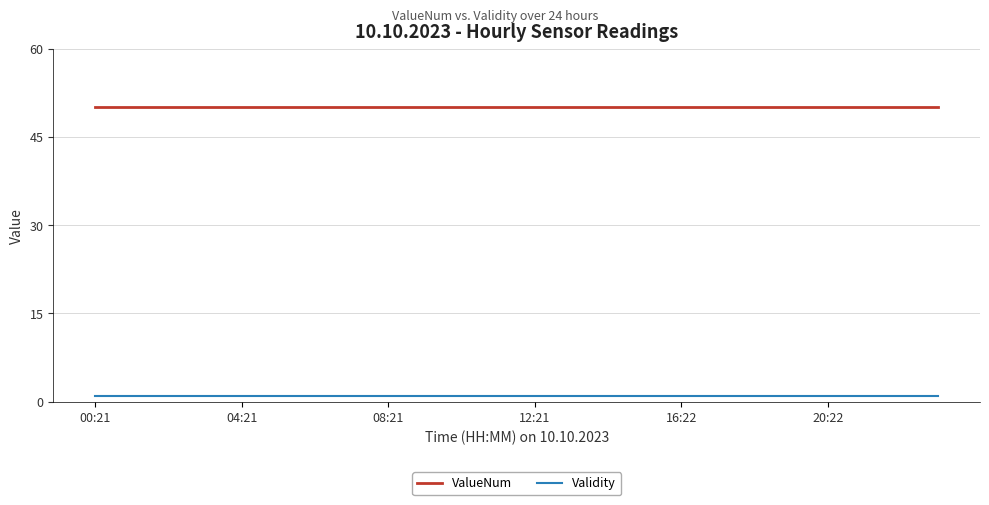

At how many categories does at least one series exceed 31?

24